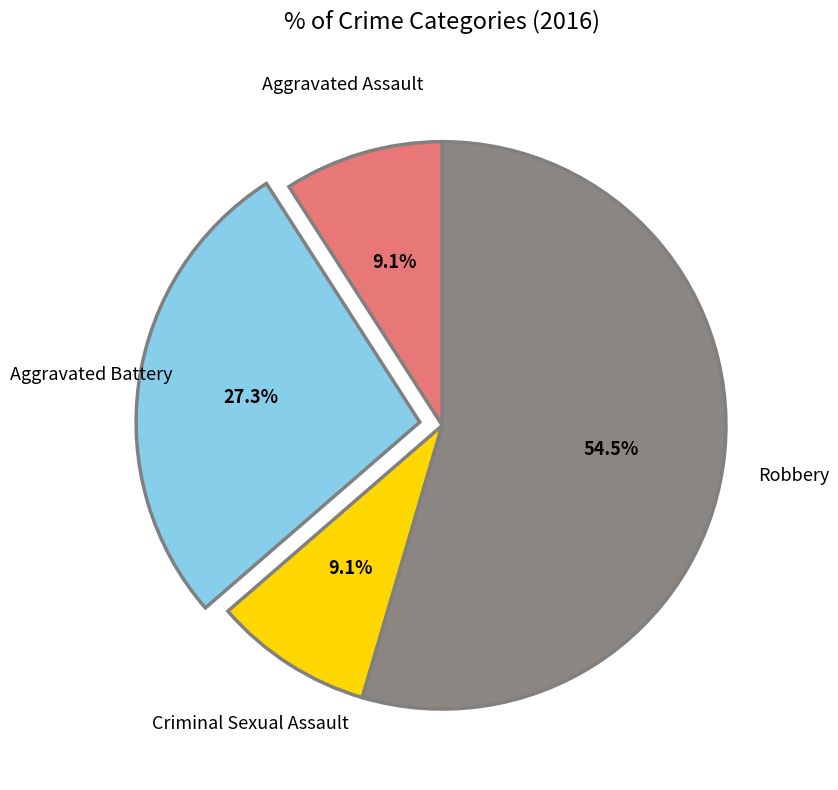

To the nearest percent, what is the difference between the largest and smallest slice percentages?

45%